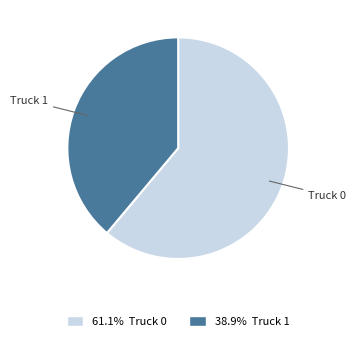

Is there any slice that represents more than half of the pie?

Yes